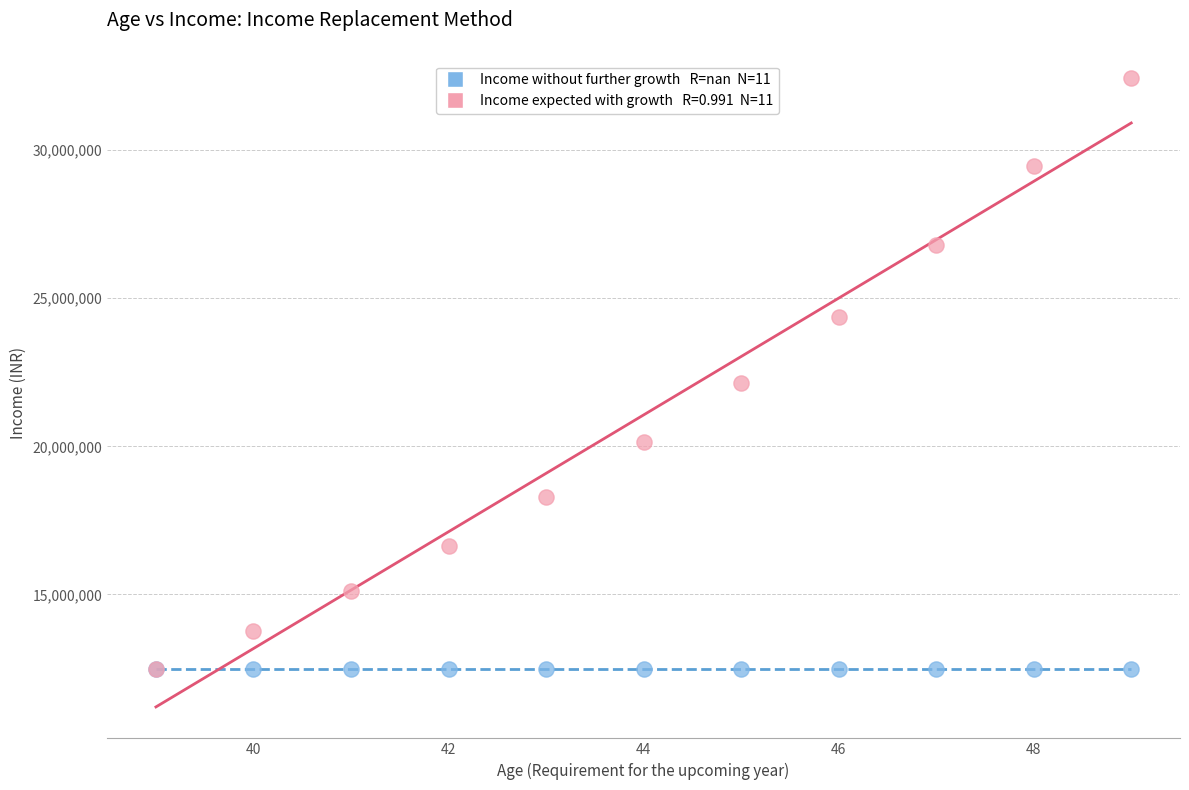

Across all series, what Y value is closest to 22460890?

22144512.5